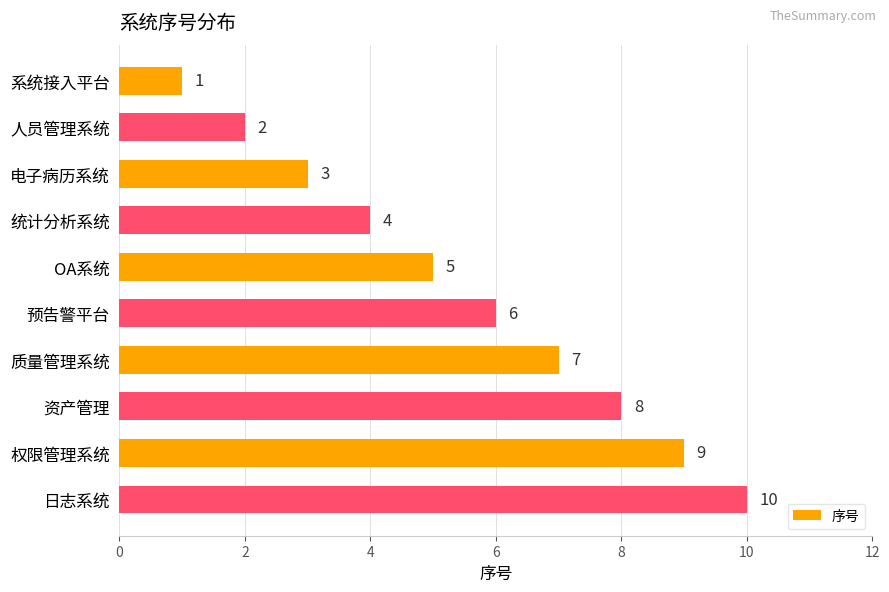

Rank the categories by value from highest to lowest.

日志系统, 权限管理系统, 资产管理, 质量管理系统, 预告警平台, OA系统, 统计分析系统, 电子病历系统, 人员管理系统, 系统接入平台